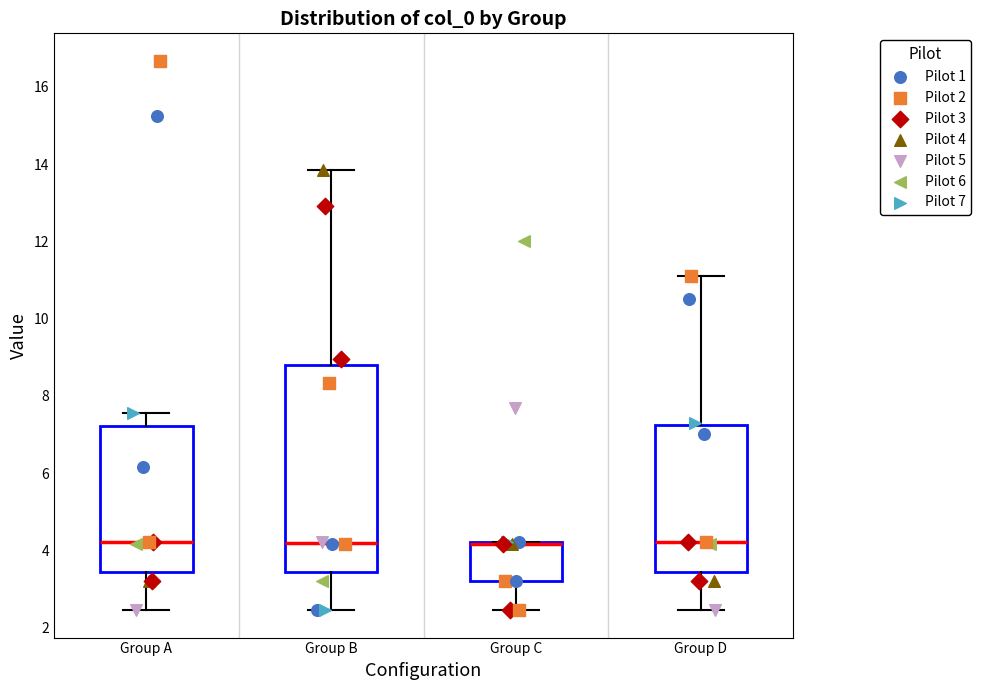

Reading left to right, transcribe this box plot: for each box, give where its median line is, the range the box spans, and where its two whiskers end, as read against the y-axis. The values are not printed on the chart, so give them approximately, as read against the axis.

Group A: median 4.2, box 3.4 to 7.2, whiskers 2.4 to 7.6
Group B: median 4.2, box 3.4 to 8.8, whiskers 2.4 to 13.8
Group C: median 4.2 (drawn on the box's upper edge), box 3.2 to 4.2, whiskers 2.4 to 4.2
Group D: median 4.2, box 3.4 to 7.2, whiskers 2.4 to 11.2